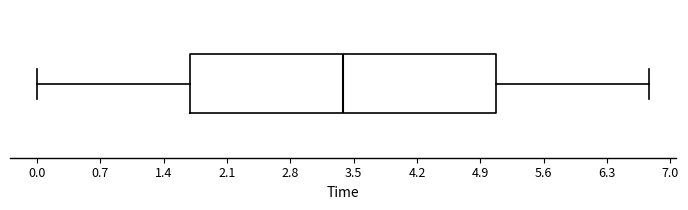

Read this box plot against the x-axis: the position of the median line, the range covered by the box, and the ends of both whiskers. The values are not printed on the chart, so give them approximately, as read against the axis.

median 3.4, box 1.7 to 5.1, whiskers 0.0 to 6.8